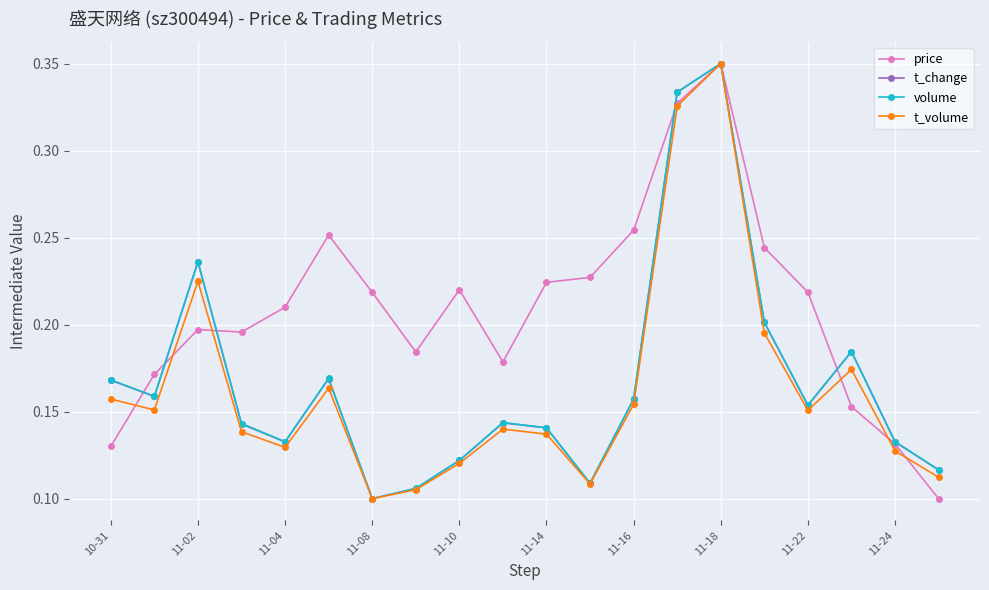

True or false: volume has more than 1 points higher than both neighbors.

True